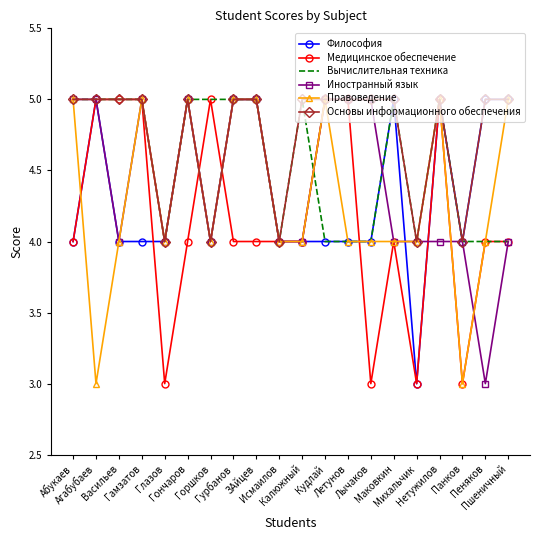

The value of Основы информационного обеспечения at Пшеничный is 2. True or false?

False